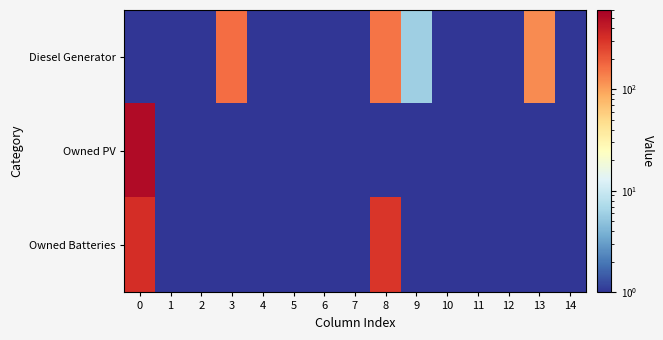

What is the total value across all series at 13?

123.0